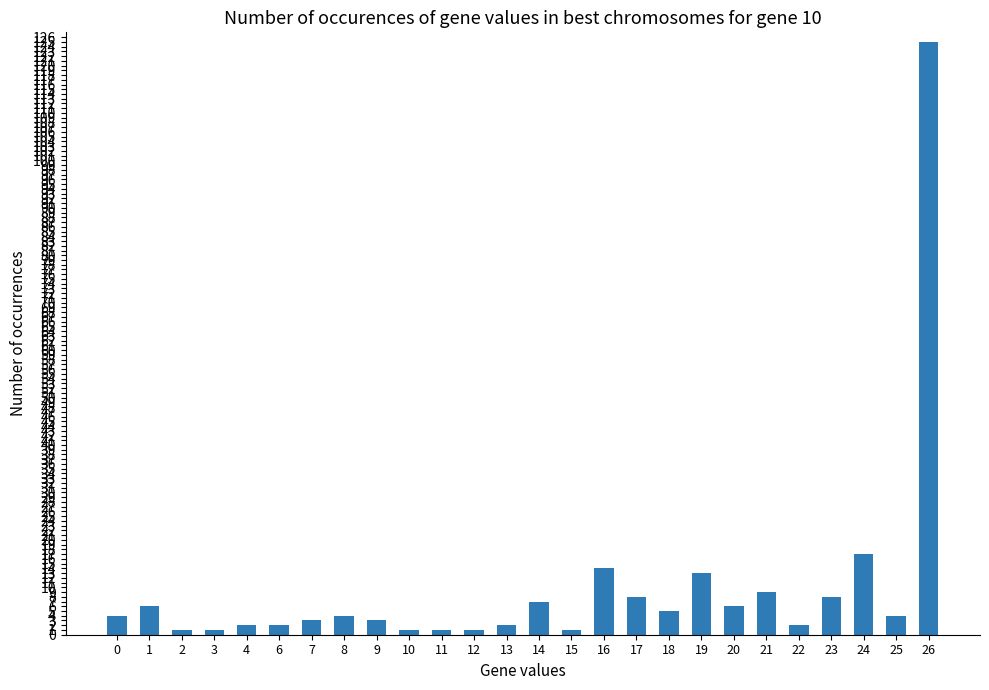

What is the difference between the maximum and second lowest values?

124